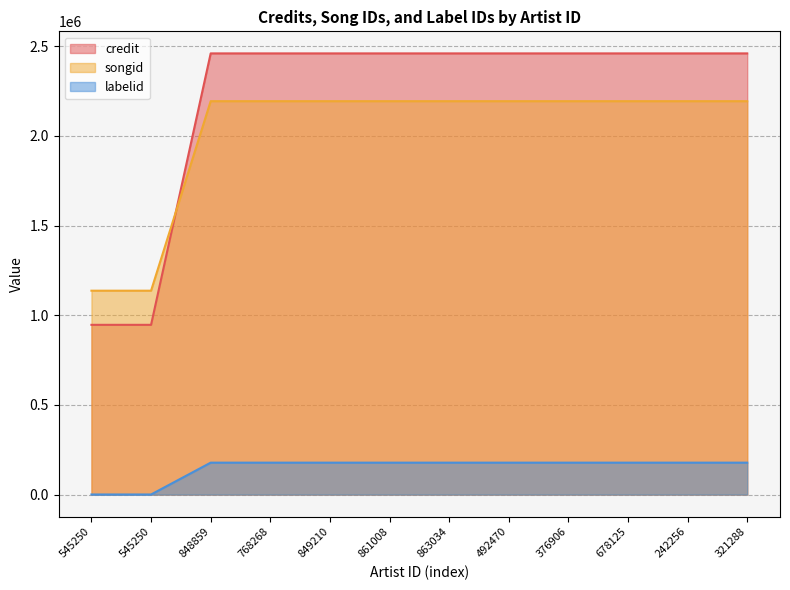

Which series has the largest range (max minus min)?

credit